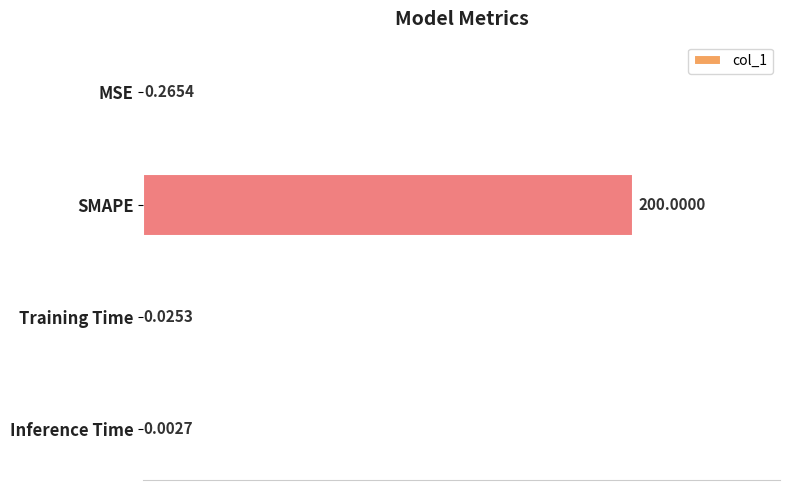

Are the bars horizontal?

Yes